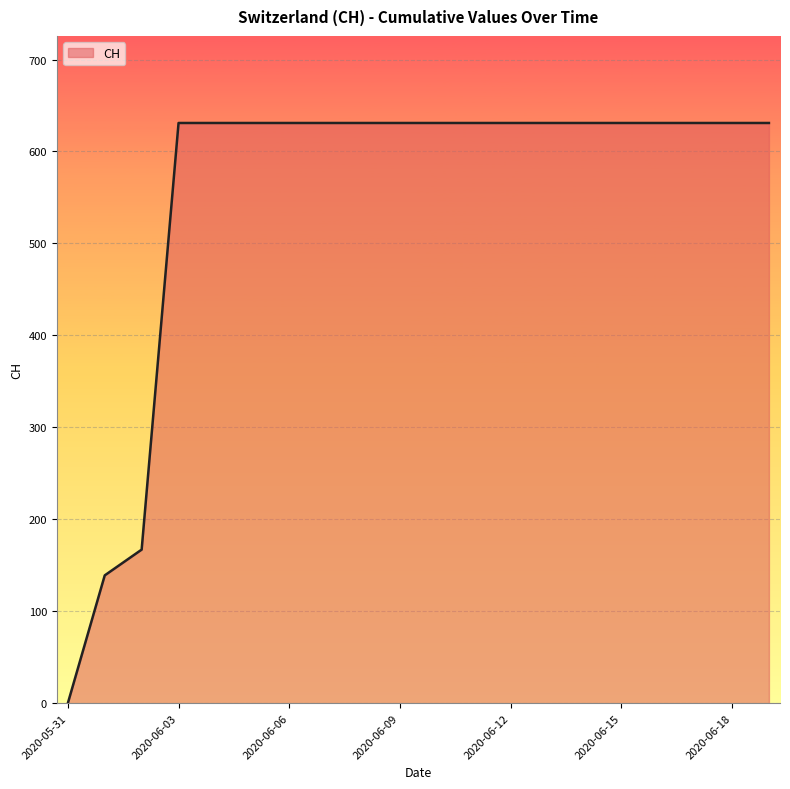

What is the maximum value shown in the chart?

631